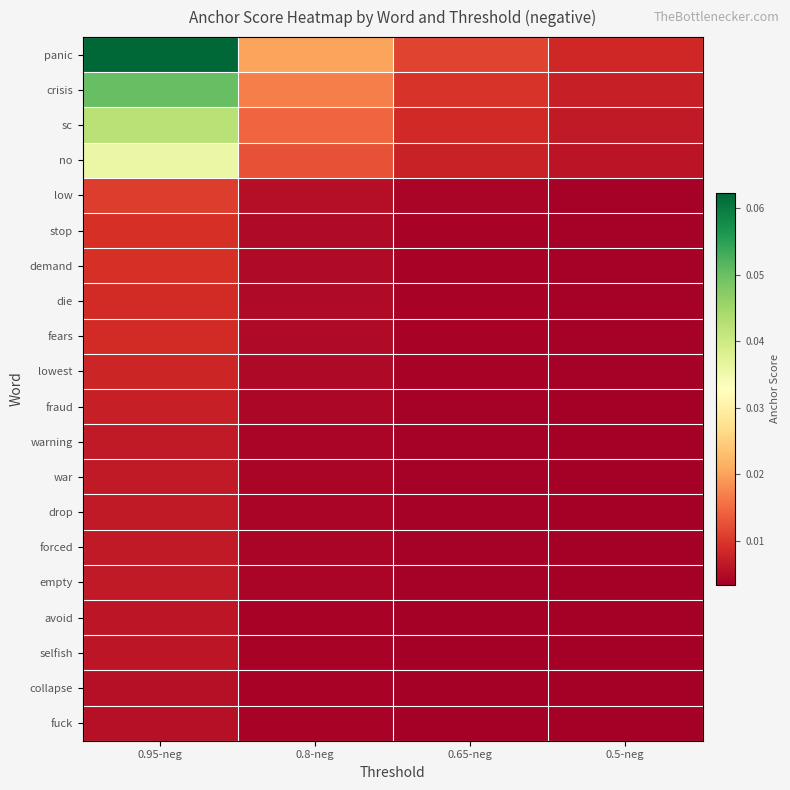

Reading left to right, what are all the values shown in this chart?

panic: 0.95-neg=0.1	0.8-neg=0.0	0.65-neg=0.0	0.5-neg=0.0
crisis: 0.95-neg=0.1	0.8-neg=0.0	0.65-neg=0.0	0.5-neg=0.0
sc: 0.95-neg=0.0	0.8-neg=0.0	0.65-neg=0.0	0.5-neg=0.0
no: 0.95-neg=0.0	0.8-neg=0.0	0.65-neg=0.0	0.5-neg=0.0
low: 0.95-neg=0.0	0.8-neg=0.0	0.65-neg=0.0	0.5-neg=0.0
stop: 0.95-neg=0.0	0.8-neg=0.0	0.65-neg=0.0	0.5-neg=0.0
demand: 0.95-neg=0.0	0.8-neg=0.0	0.65-neg=0.0	0.5-neg=0.0
die: 0.95-neg=0.0	0.8-neg=0.0	0.65-neg=0.0	0.5-neg=0.0
fears: 0.95-neg=0.0	0.8-neg=0.0	0.65-neg=0.0	0.5-neg=0.0
lowest: 0.95-neg=0.0	0.8-neg=0.0	0.65-neg=0.0	0.5-neg=0.0
fraud: 0.95-neg=0.0	0.8-neg=0.0	0.65-neg=0.0	0.5-neg=0.0
warning: 0.95-neg=0.0	0.8-neg=0.0	0.65-neg=0.0	0.5-neg=0.0
war: 0.95-neg=0.0	0.8-neg=0.0	0.65-neg=0.0	0.5-neg=0.0
drop: 0.95-neg=0.0	0.8-neg=0.0	0.65-neg=0.0	0.5-neg=0.0
forced: 0.95-neg=0.0	0.8-neg=0.0	0.65-neg=0.0	0.5-neg=0.0
empty: 0.95-neg=0.0	0.8-neg=0.0	0.65-neg=0.0	0.5-neg=0.0
avoid: 0.95-neg=0.0	0.8-neg=0.0	0.65-neg=0.0	0.5-neg=0.0
selfish: 0.95-neg=0.0	0.8-neg=0.0	0.65-neg=0.0	0.5-neg=0.0
collapse: 0.95-neg=0.0	0.8-neg=0.0	0.65-neg=0.0	0.5-neg=0.0
fuck: 0.95-neg=0.0	0.8-neg=0.0	0.65-neg=0.0	0.5-neg=0.0